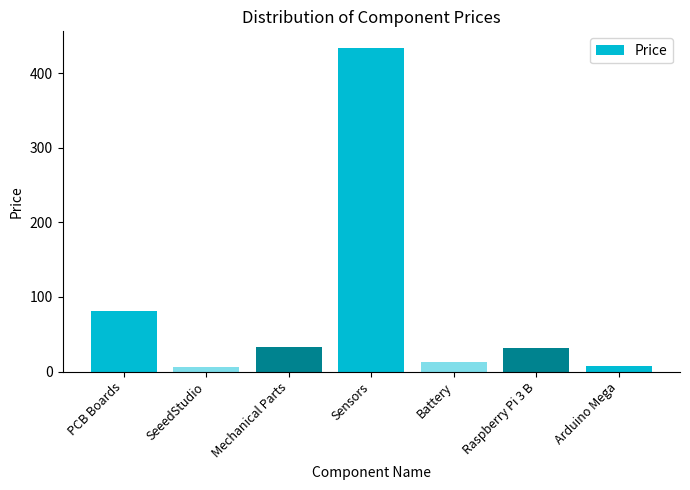

Which category has the highest value across all series?

Sensors